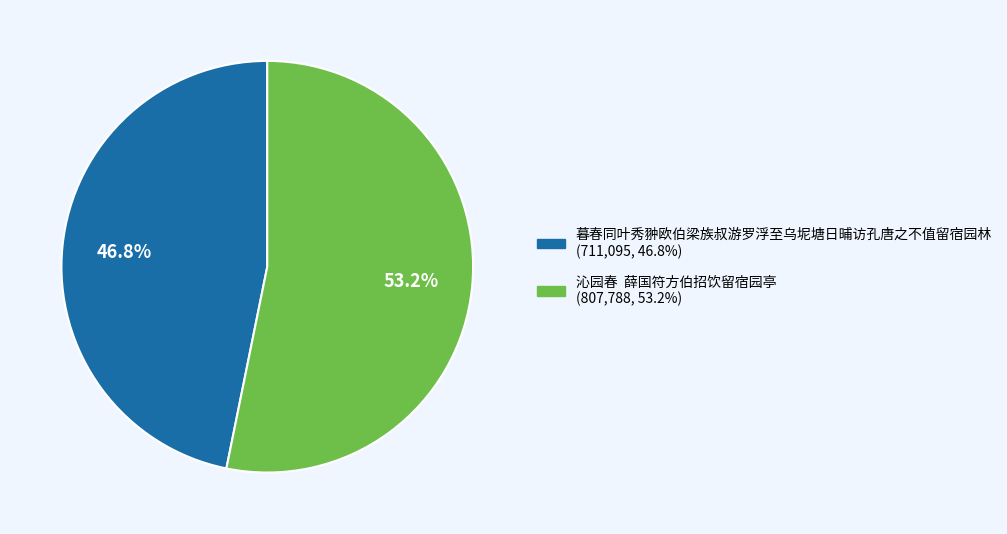

Which category accounts for the majority?

沁园春 薛国符方伯招饮留宿园亭